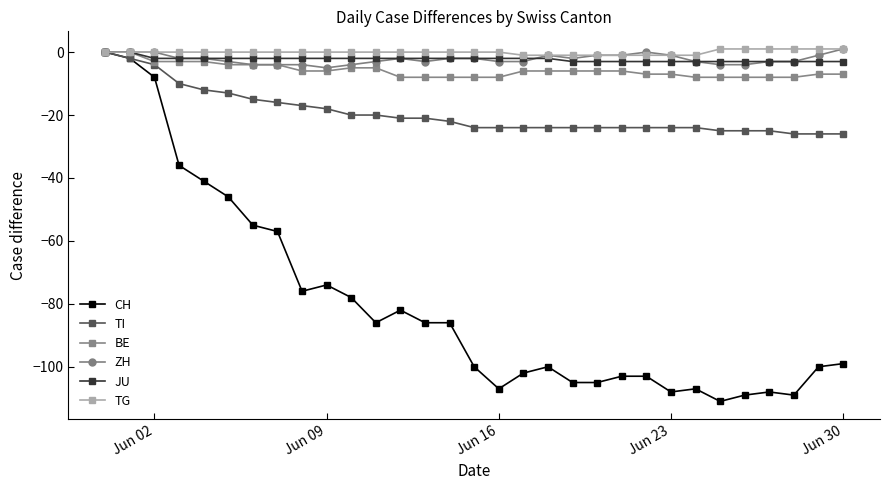

What is the value of the CH point at the 17th from the left?

-107